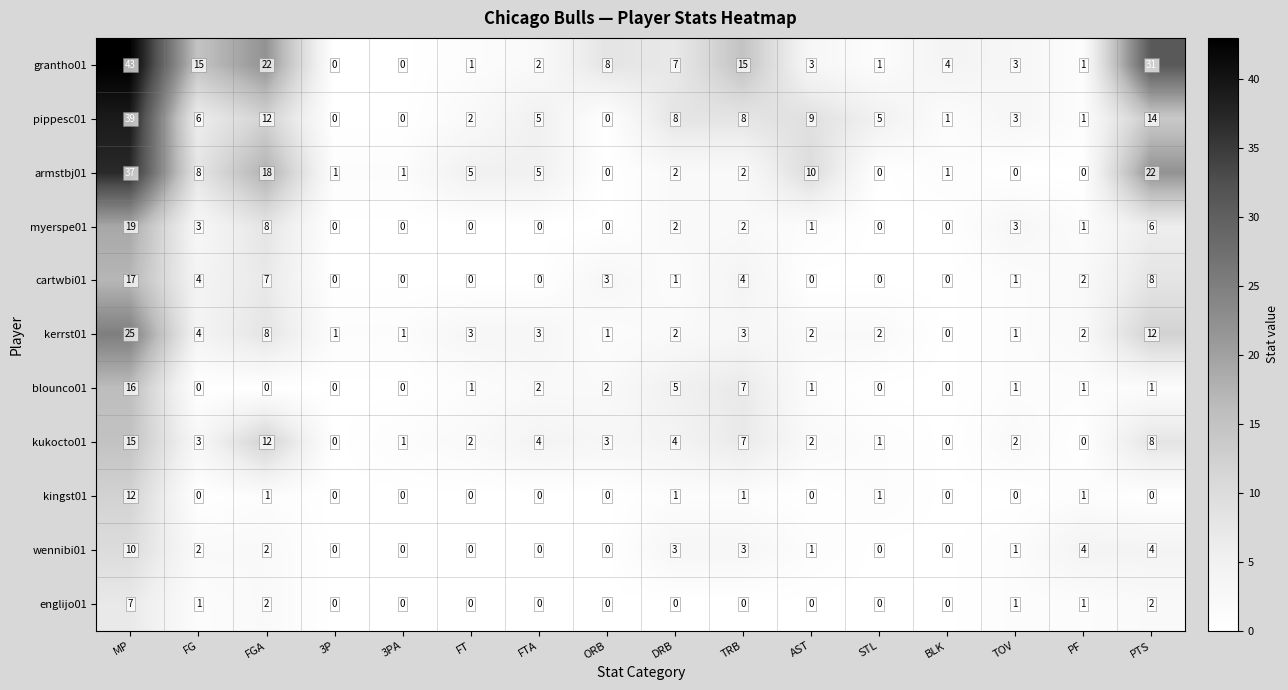

What is the spread (max minus min) of values at FG?

15